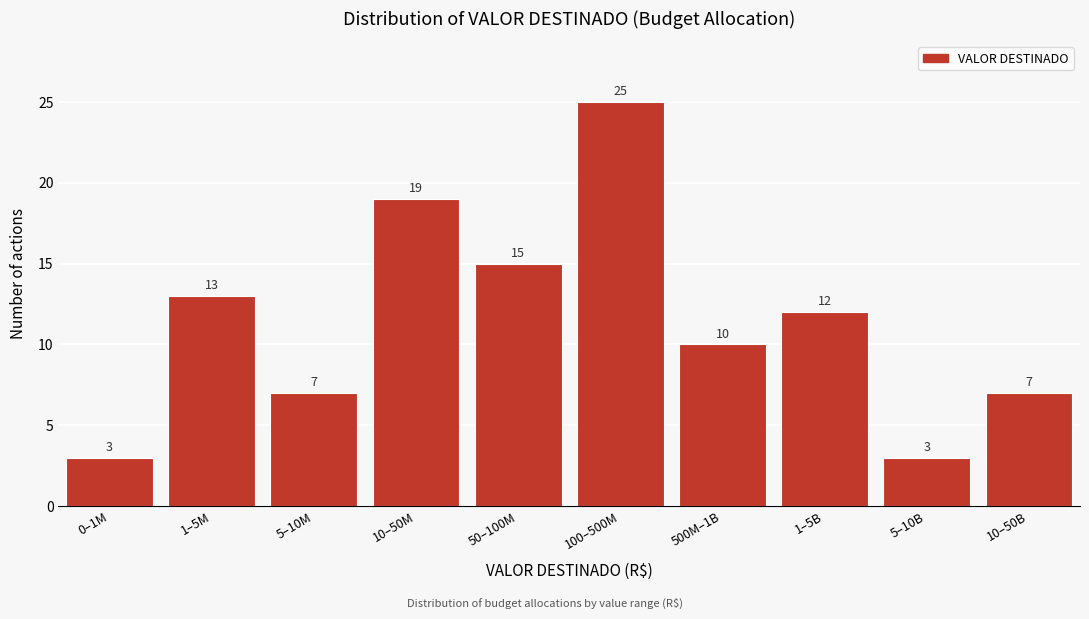

Reading right to left, what are all the values shown in this chart?

7	3	12	10	25	15	19	7	13	3